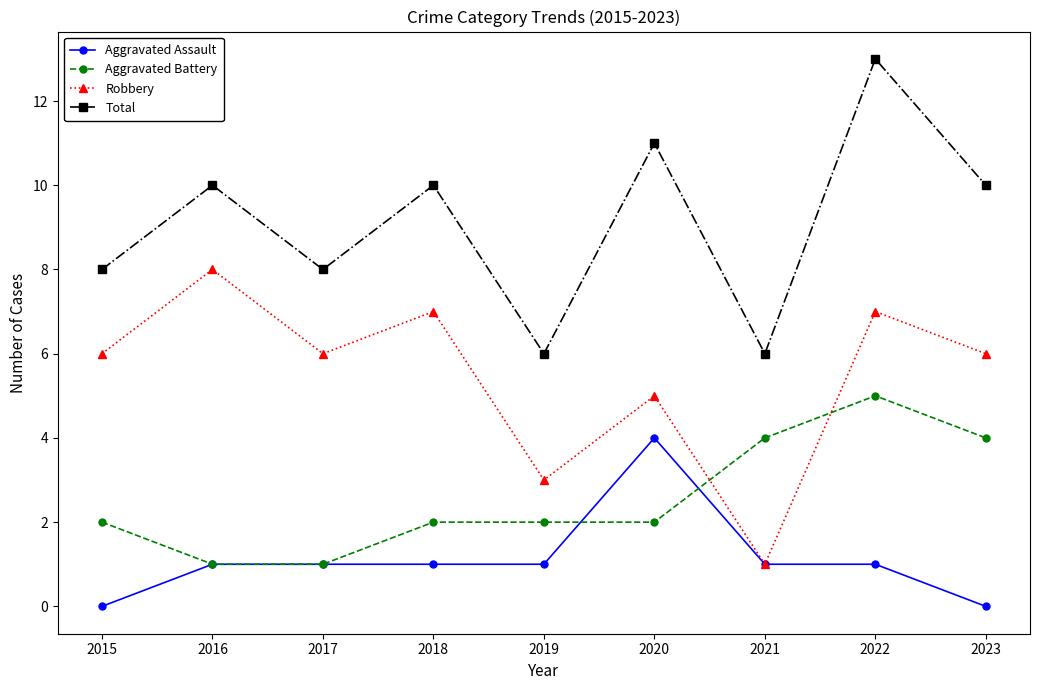

Where is the first local maximum for Total?

2016